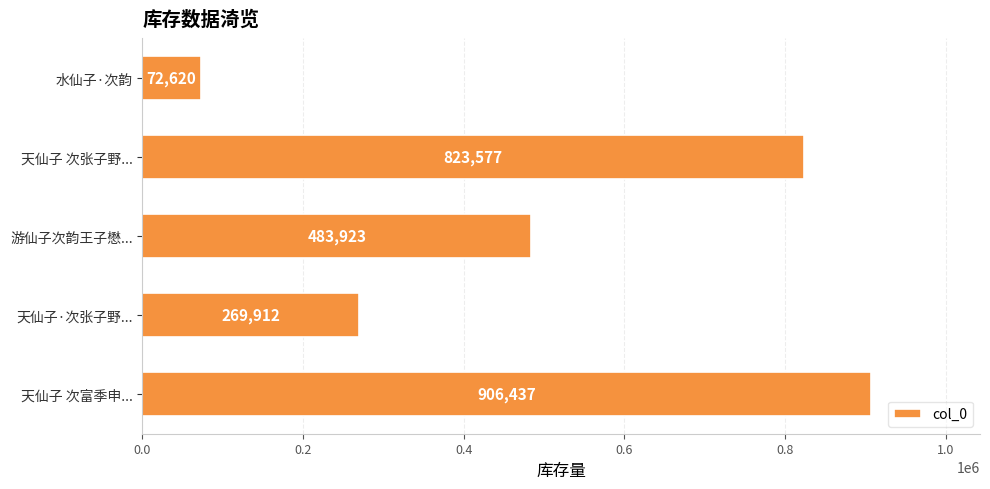

The chart shows a value of 260804 at 游仙子次韵王子懋.... True or false?

False